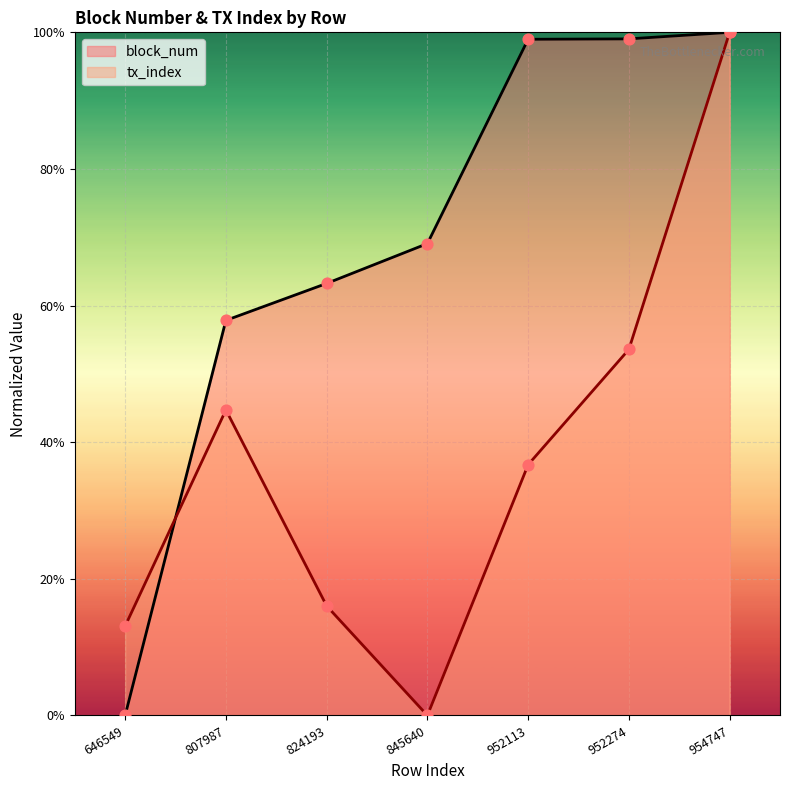

What is the total value across all series at 845640?

69.1